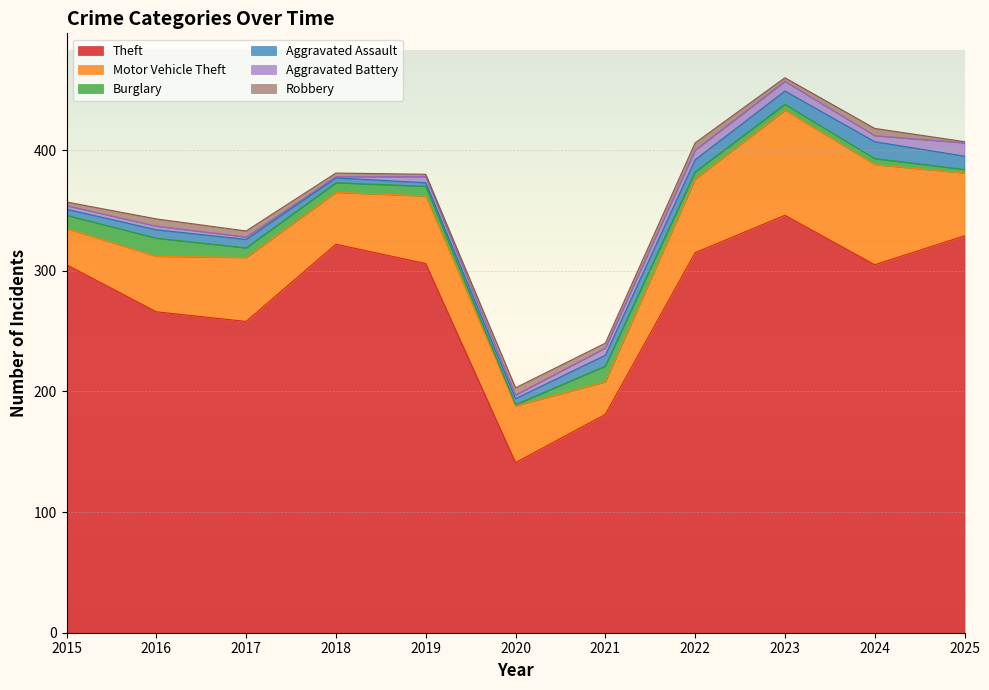

True or false: Motor Vehicle Theft has more than 1 points higher than both neighbors.

True